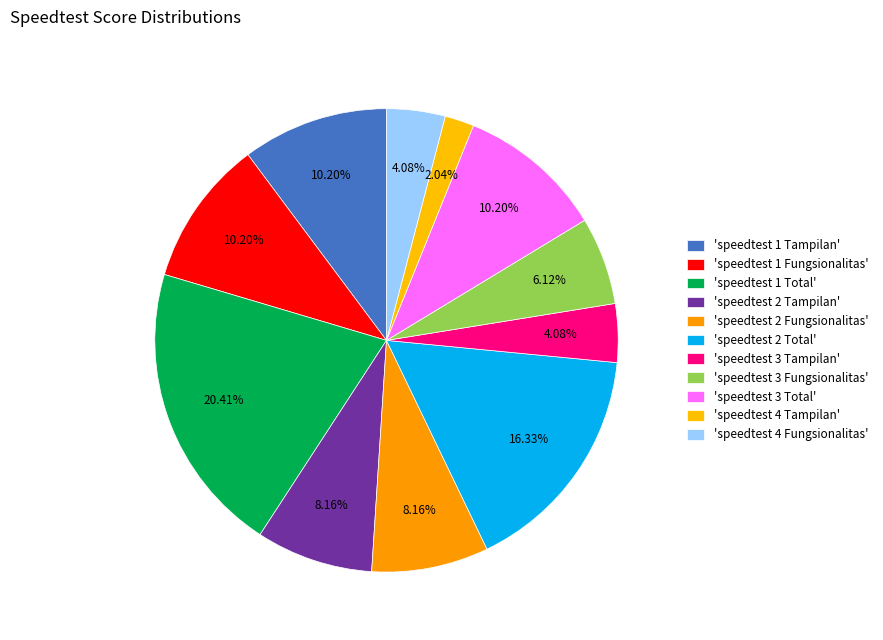

How many slices are in this pie chart?

11